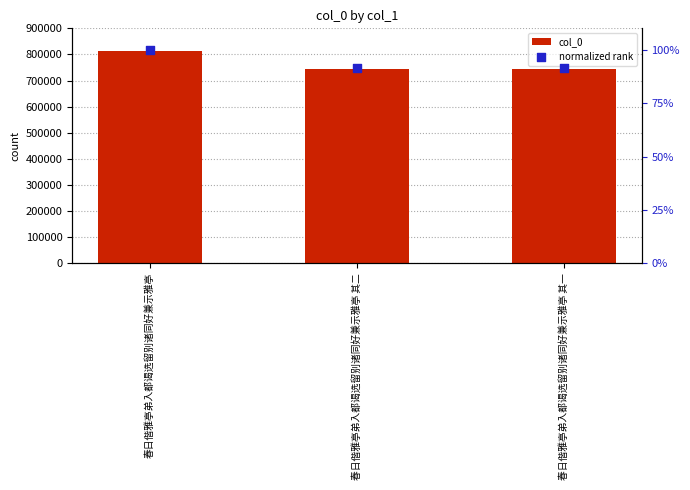

What are all the series names shown in the legend?

col_0, normalized rank